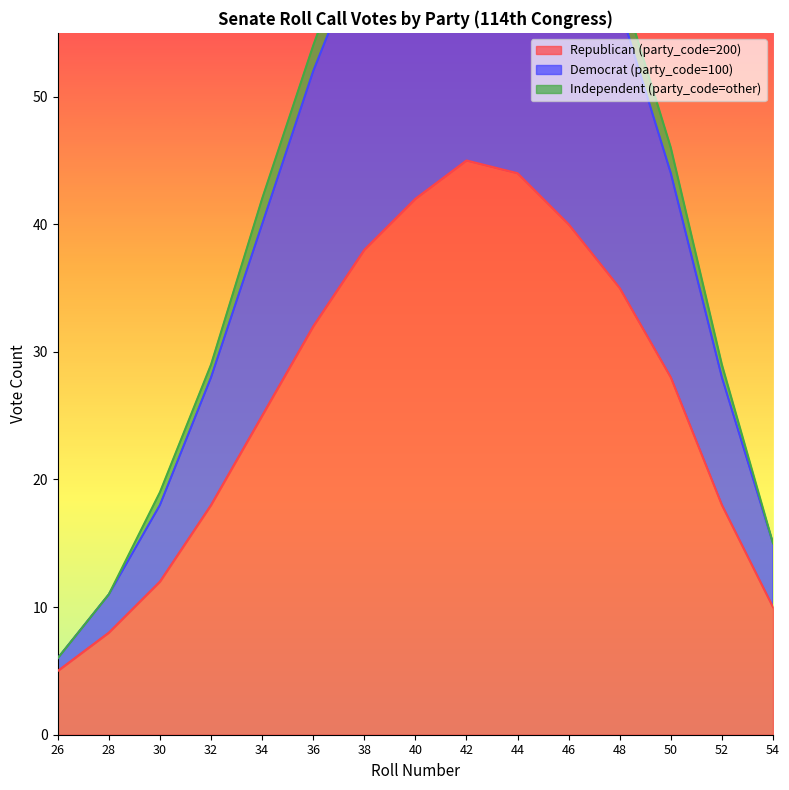

What is the difference between the second highest and minimum values in the Democrat (party_code=100) series?

67